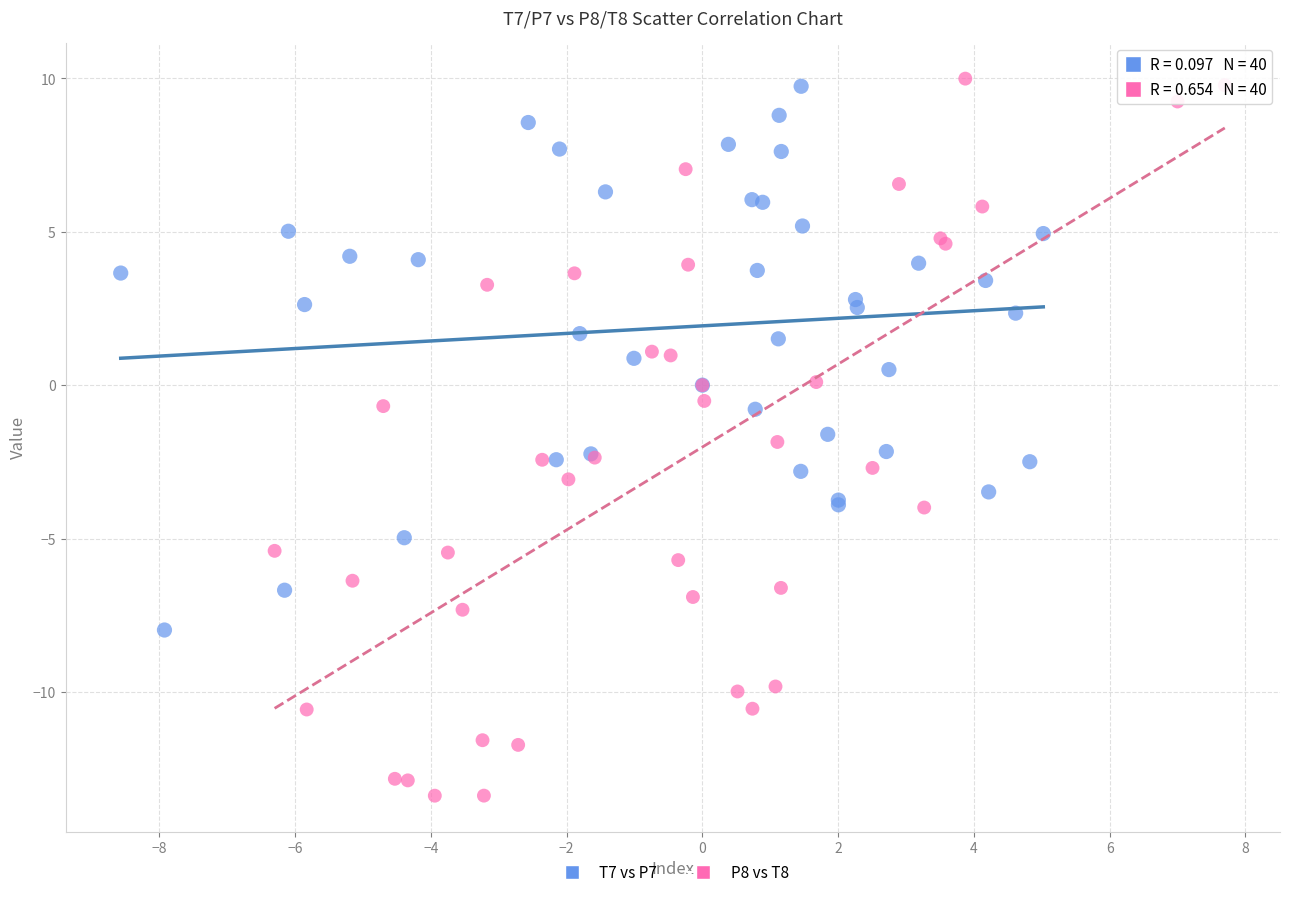

Which series contains the highest Y value?

P8 vs T8